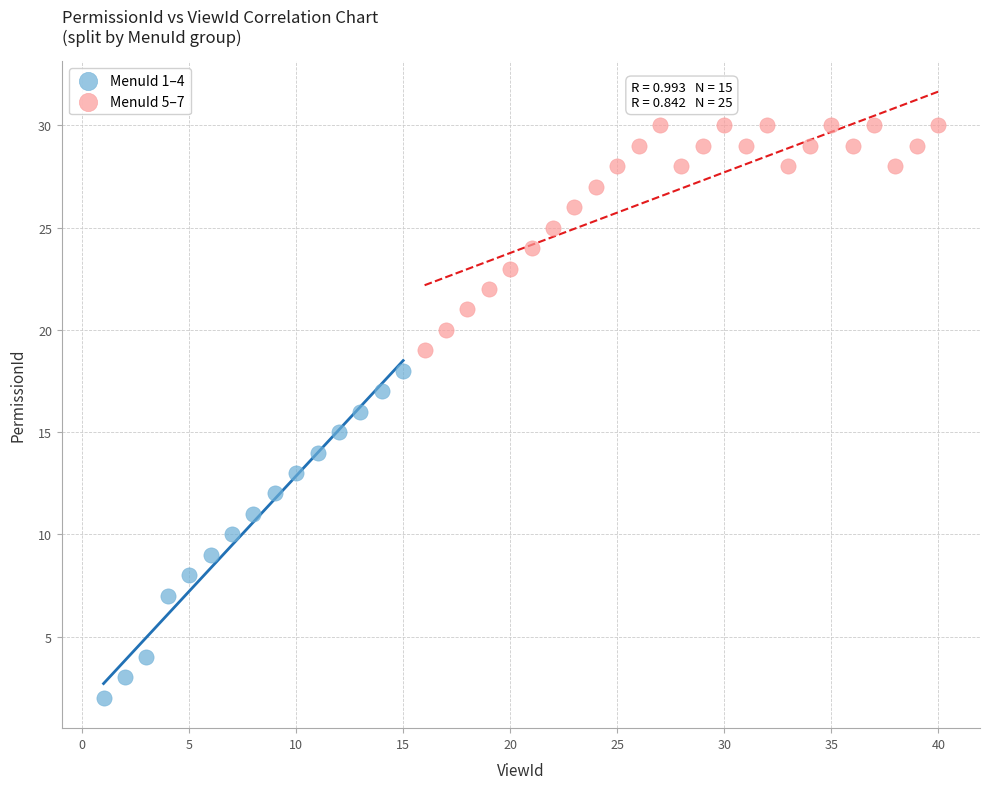

Which series has the widest spread of Y values?

MenuId 1–4